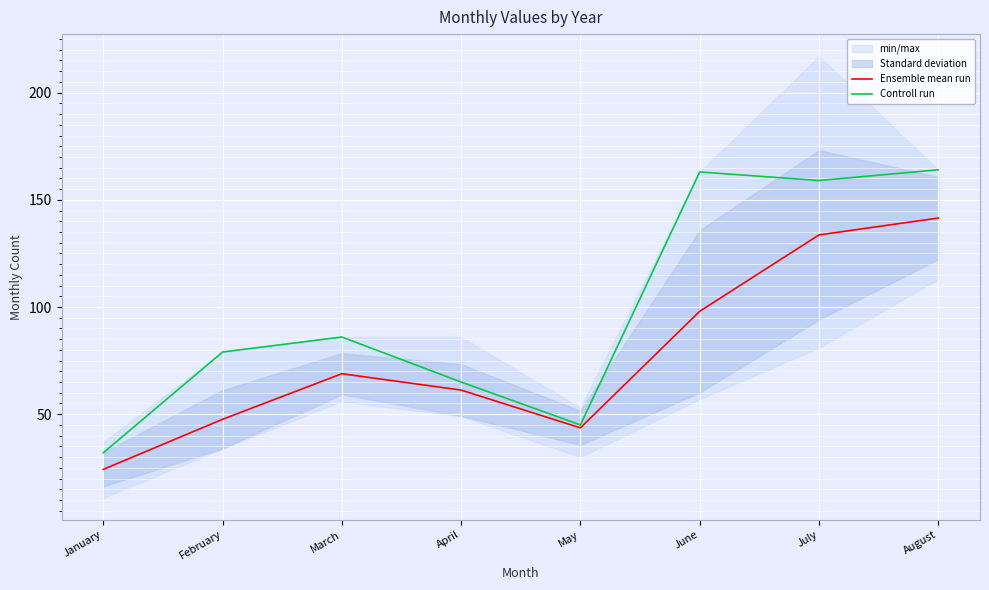

How many interior local valleys does the Controll run series have?

2